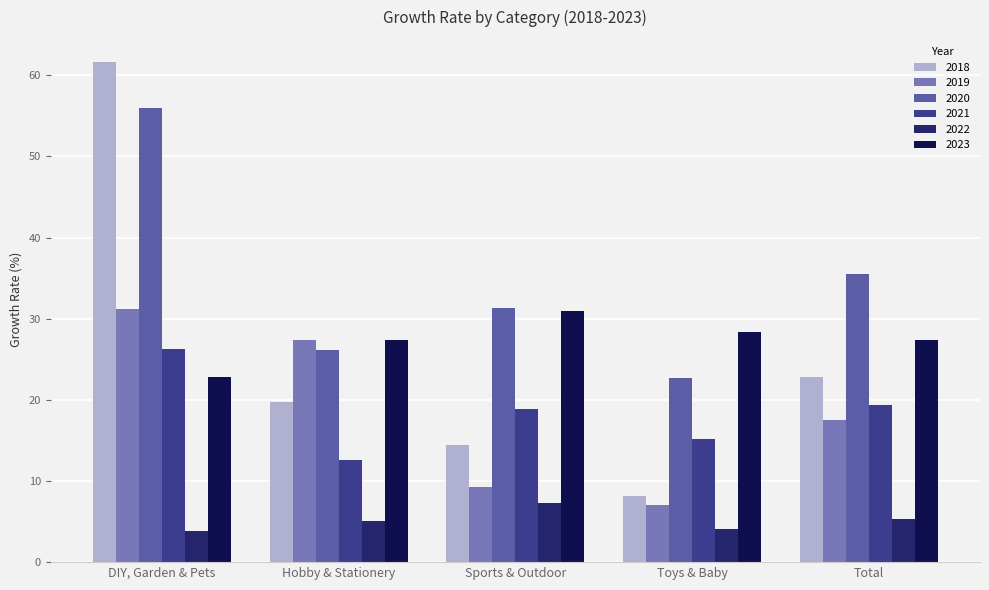

What is the label of the 4th bar from the right?

Hobby & Stationery